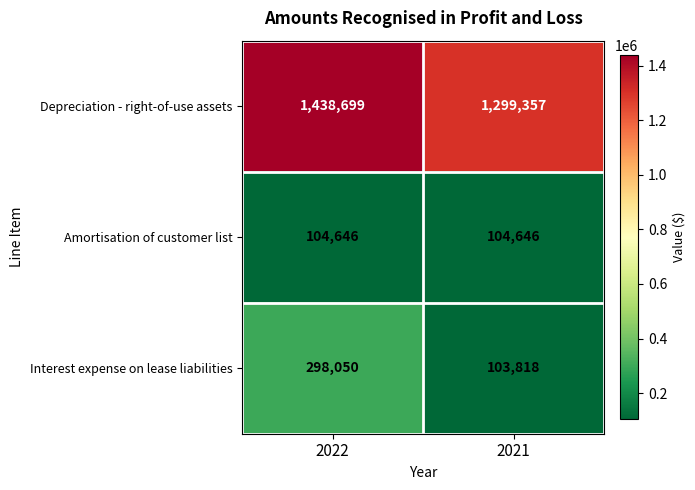

What is the average value of the Interest expense on lease liabilities series?

200934